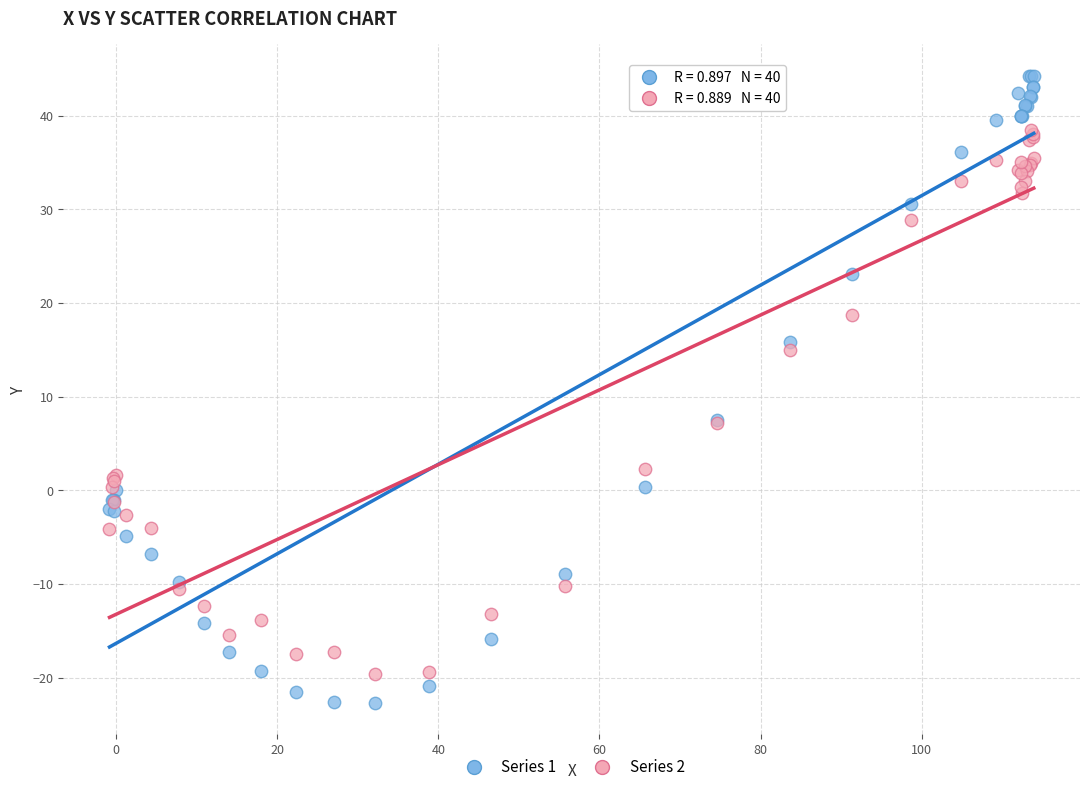

Which series reaches the minimum Y coordinate?

Series 1